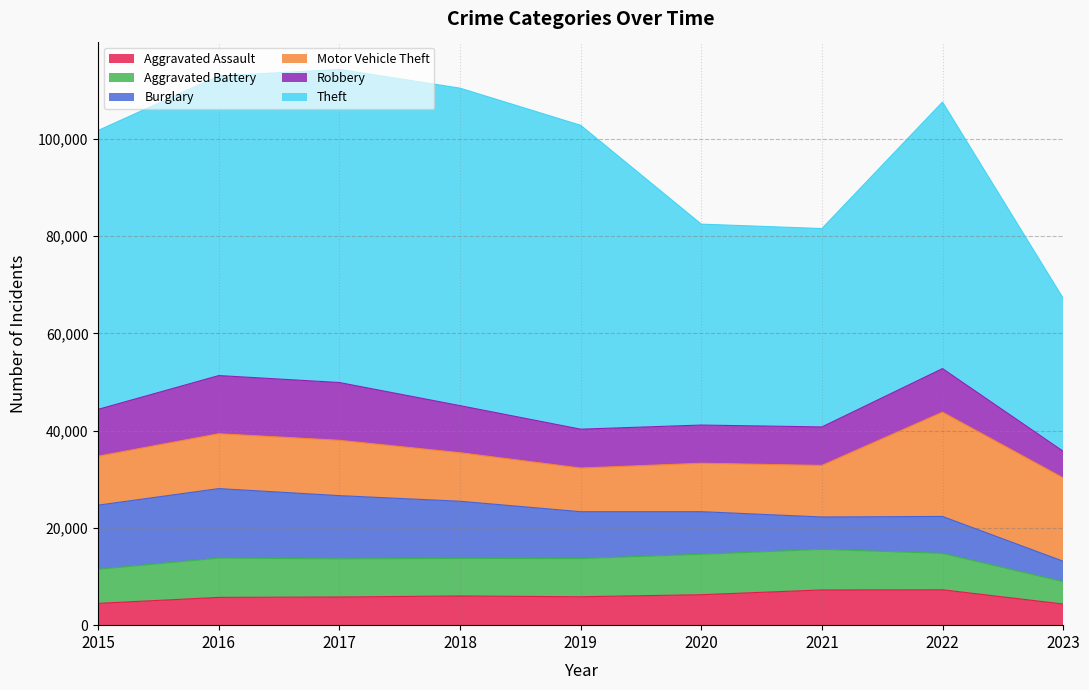

What is the difference between the second highest and second lowest values in the Robbery series?

4025